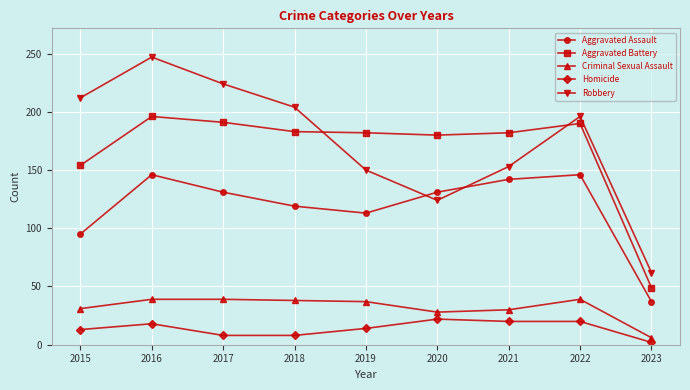

True or false: Homicide and Aggravated Battery cross at least once.

False